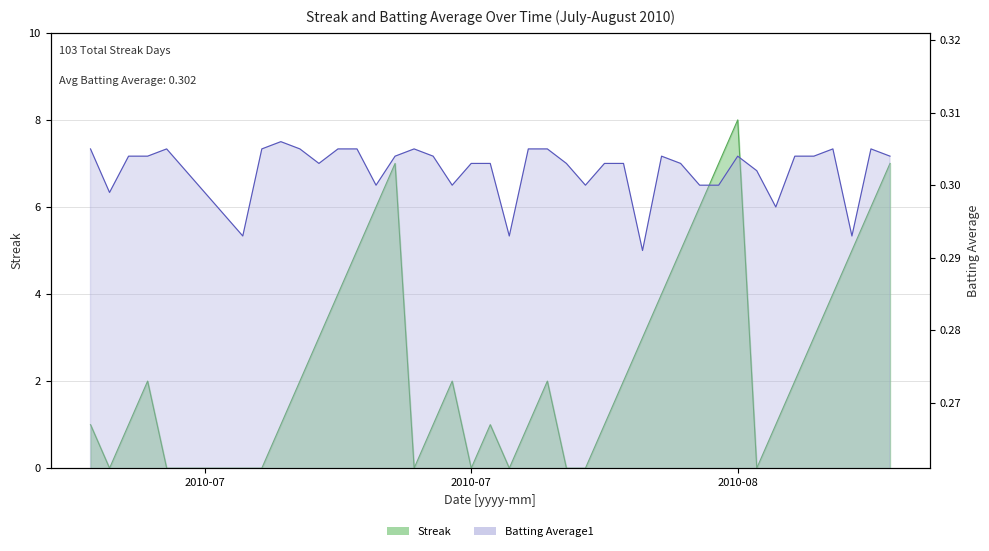

After their last crossing, which series has the higher values: Batting Average1 or Streak?

Streak